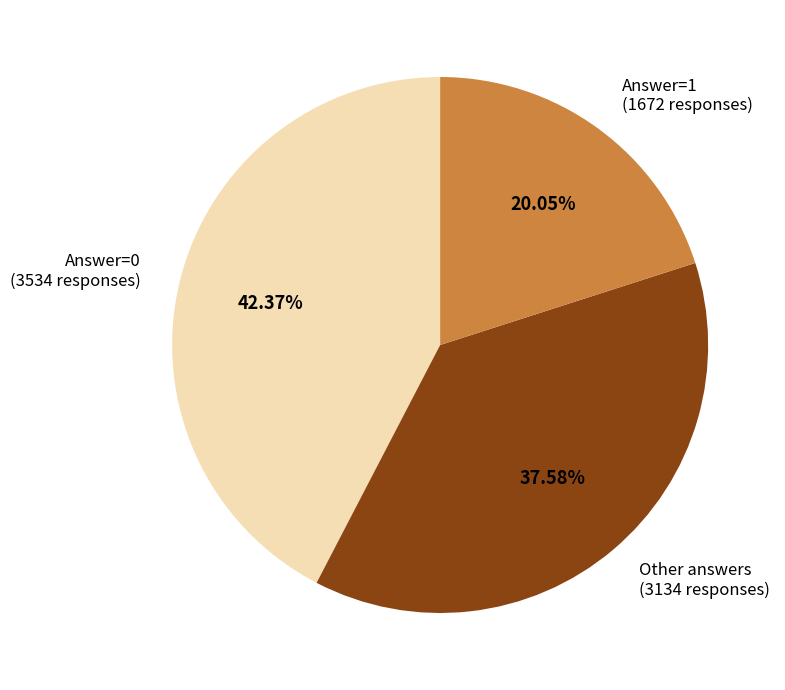

Is there any slice that represents more than half of the pie?

No